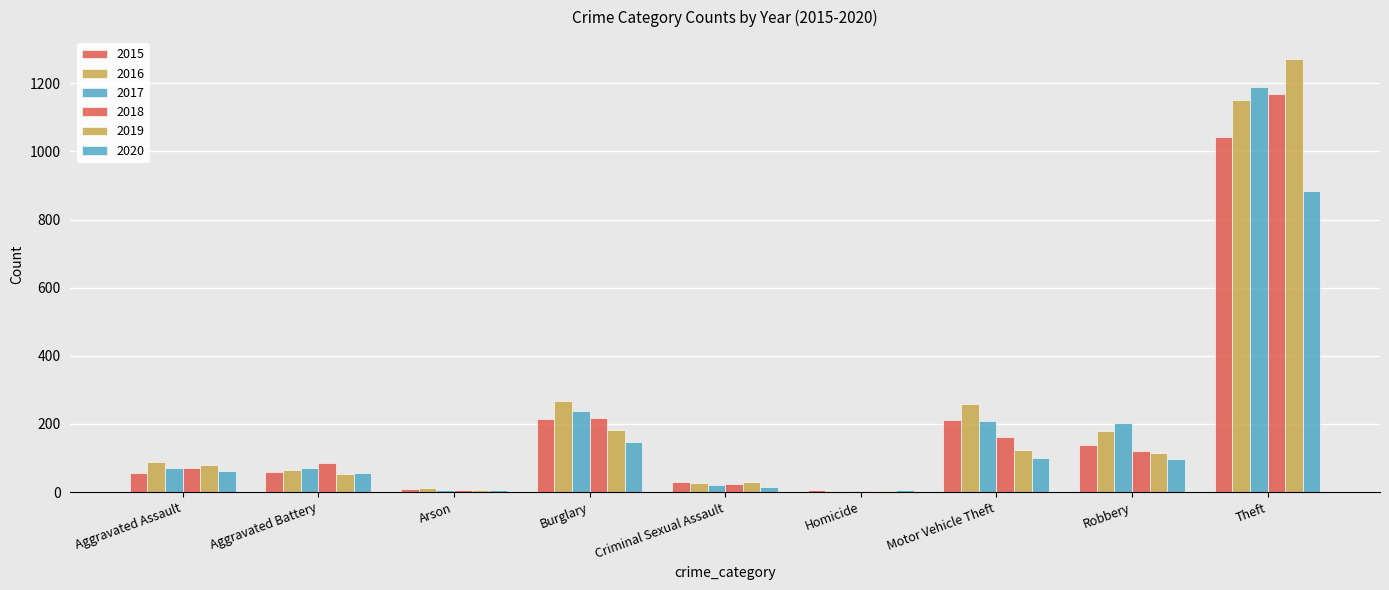

What is the smallest value displayed?

4